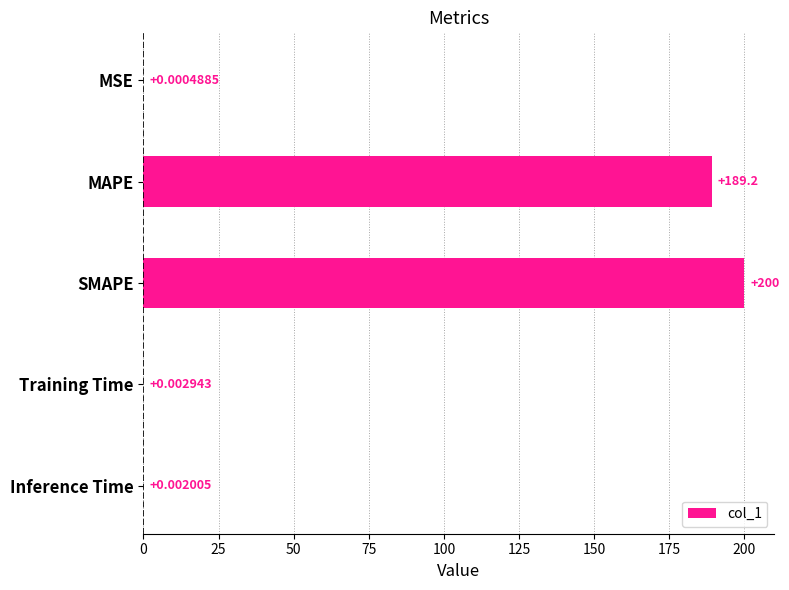

Approximately how many times larger is the value at MAPE compared to SMAPE?

0.9